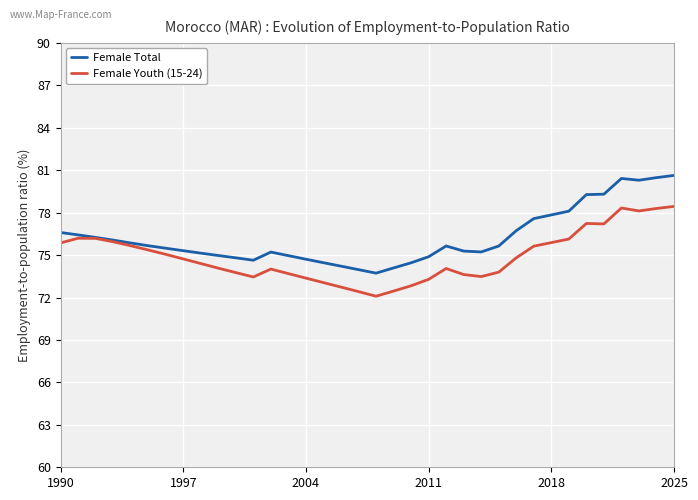

What is the lowest value of the Female Youth (15-24) series?

72.1